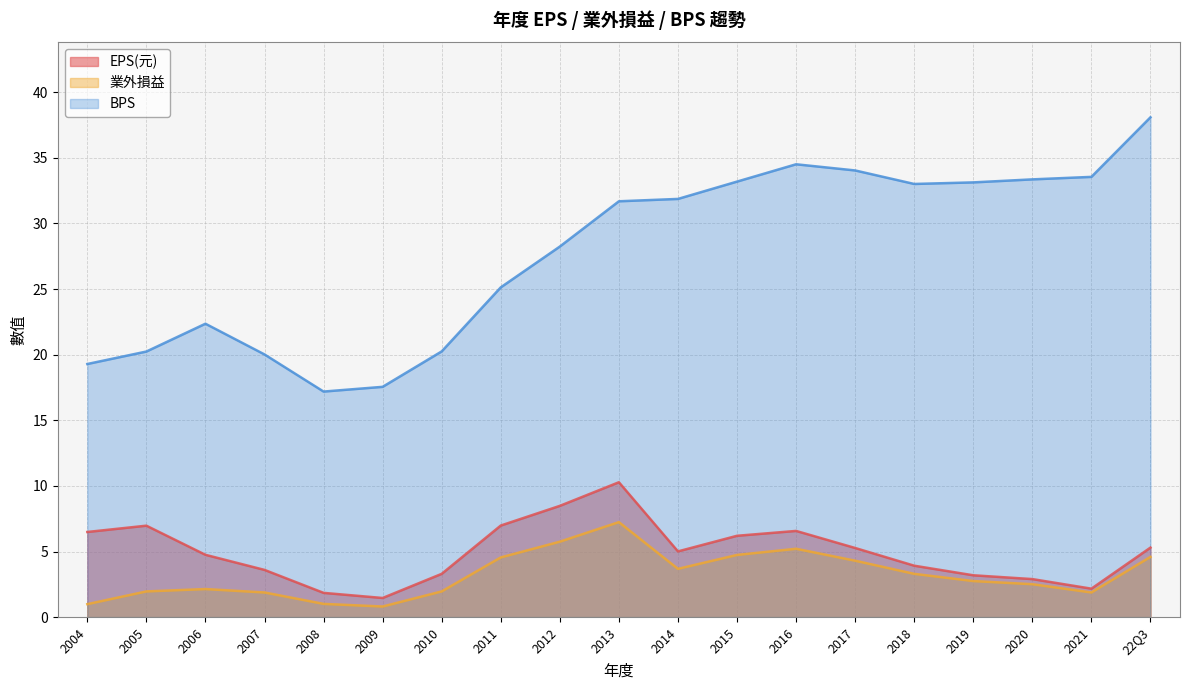

The value of BPS at 2009 is 17.6. True or false?

True